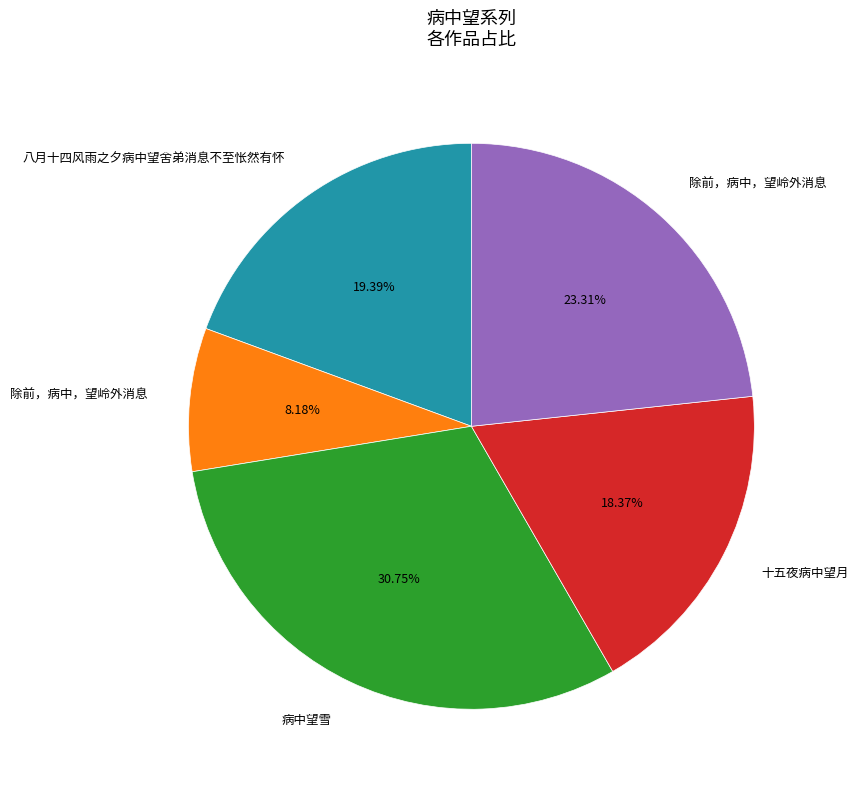

Does any single category account for the majority?

No